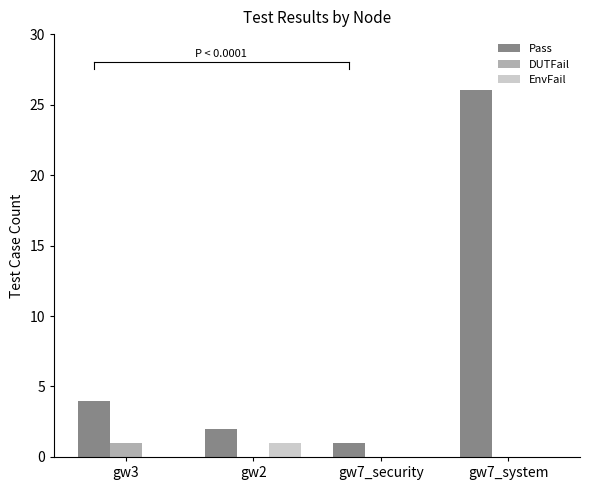

What is the sum of the Pass values at gw7_system and gw7_security?

27